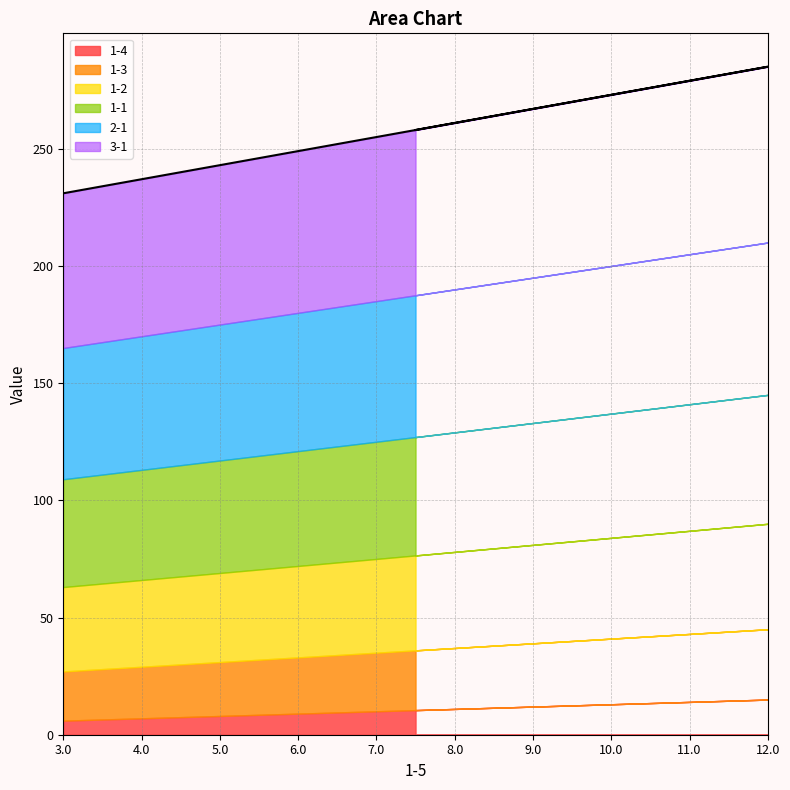

Between 11 and 7, which is larger?

11